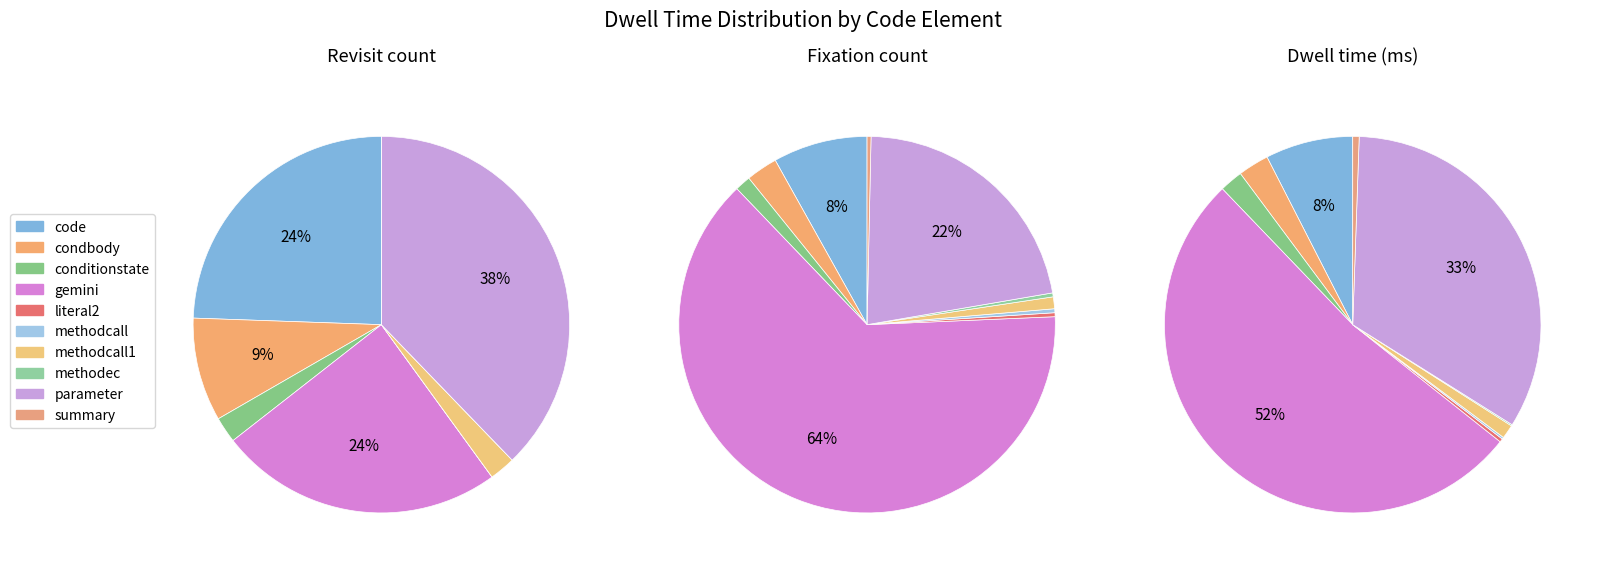

Combined, do methodcall1 and methodec account for over 50%?

No